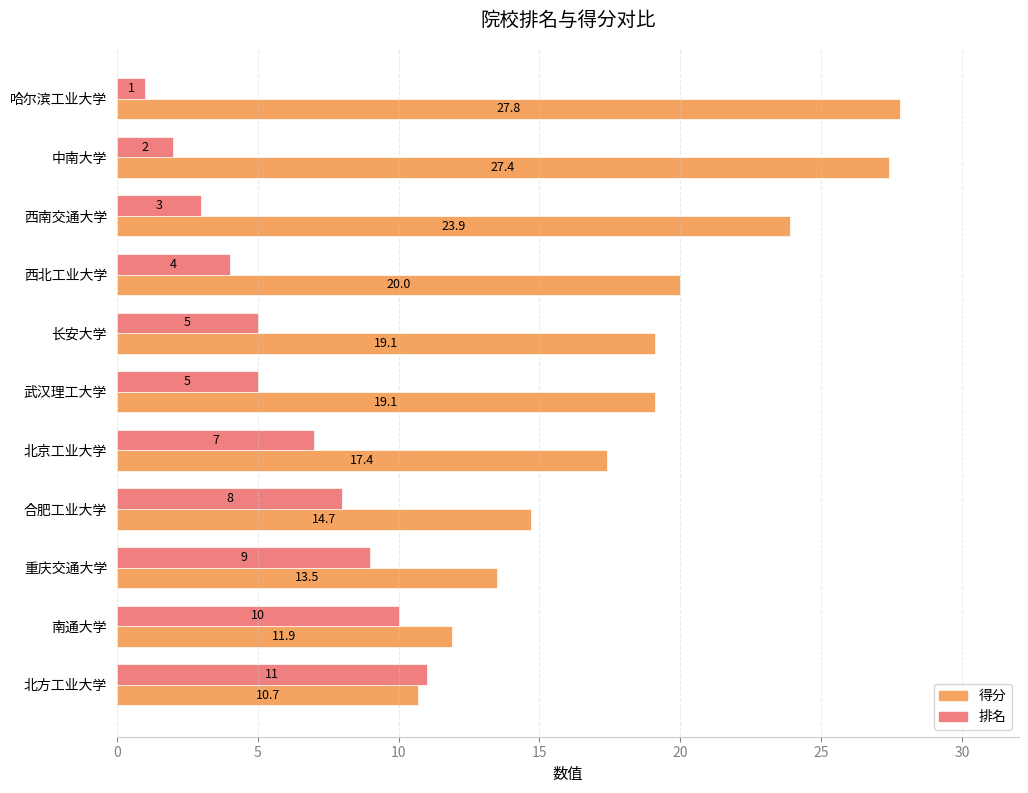

Is the value of 得分 at 西北工业大学 greater than the value of 排名 at 北方工业大学?

Yes